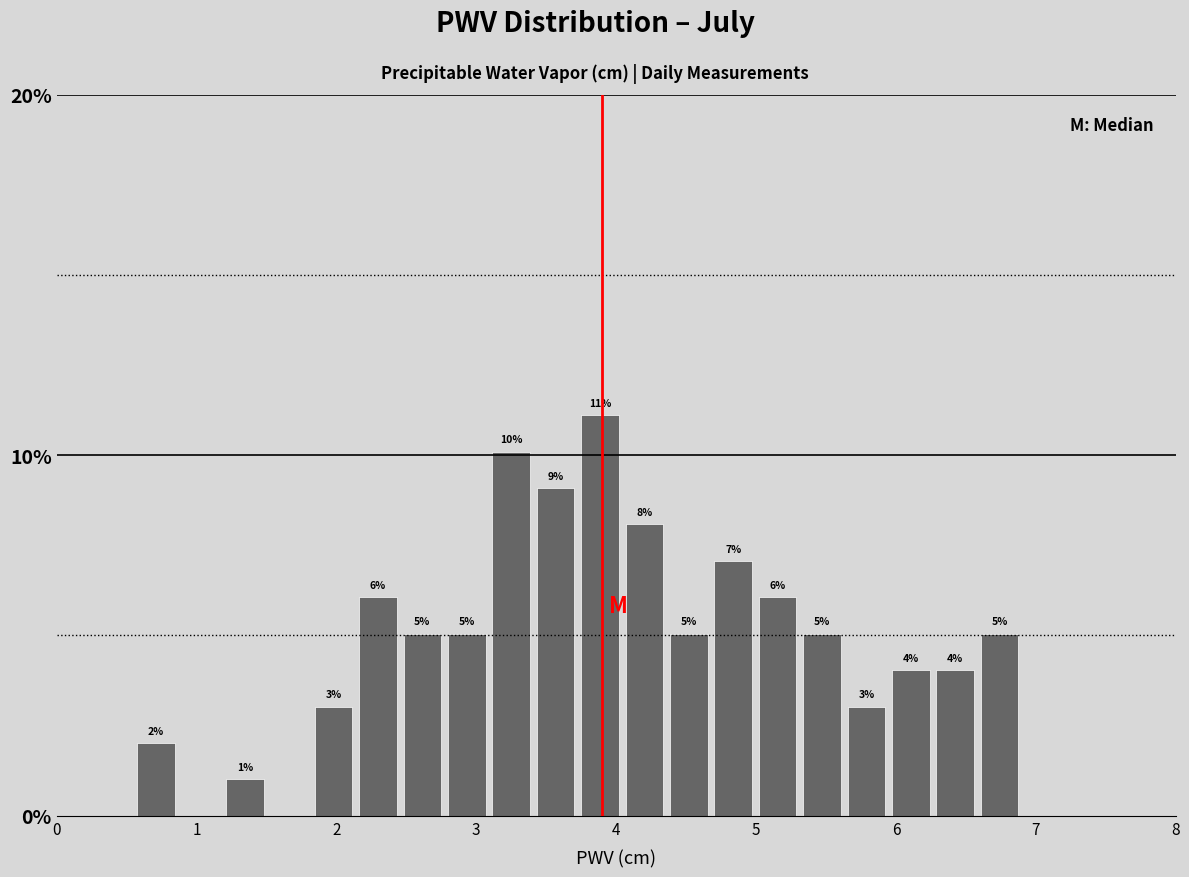

Read against the x-axis, roughly where is the centre of the tallest bar?

3.9